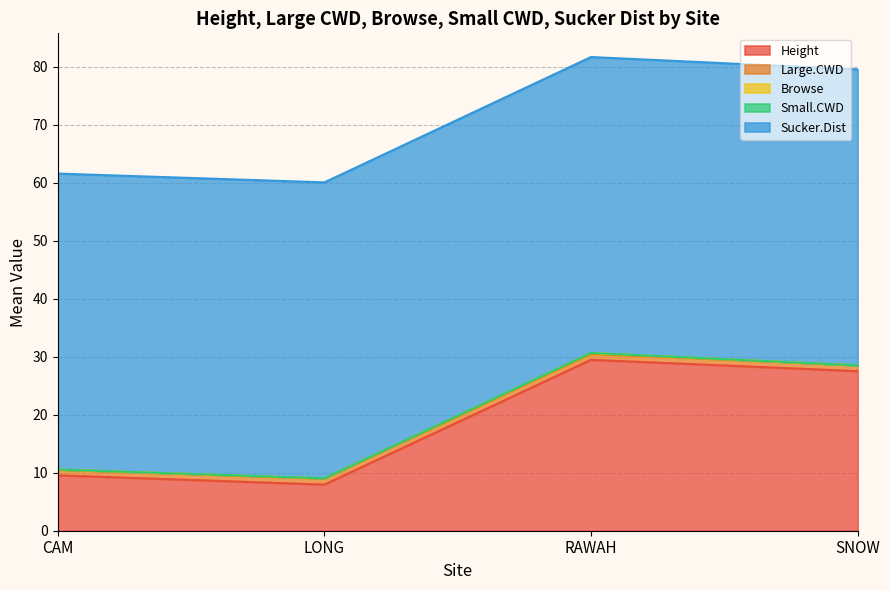

What is the total value across all series at LONG?

60.0